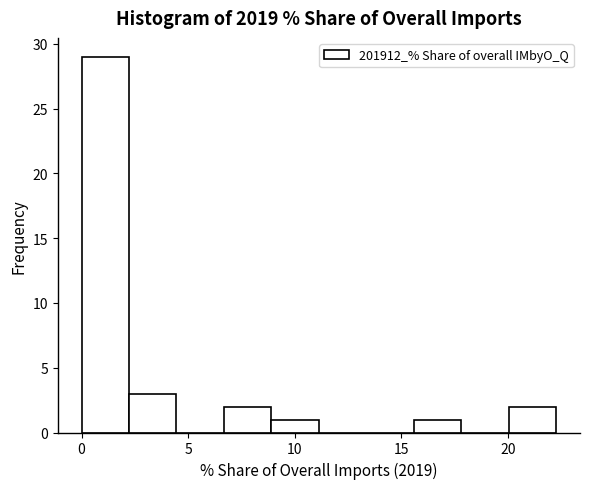

How tall is the bar that spans 2.0 to 4.5 on the x-axis? Neither the bar edges nor the heights are printed on the chart, so give them approximately, as read against the axes.

3